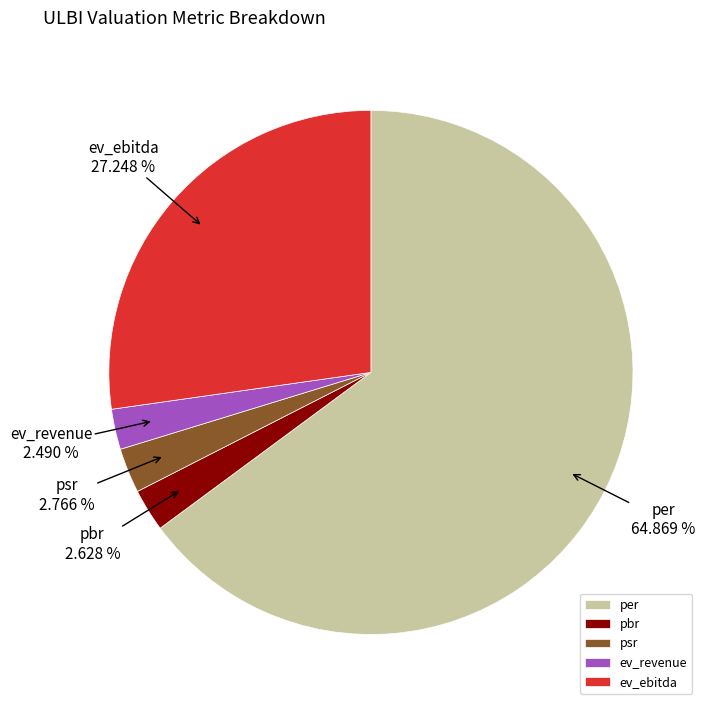

To the nearest percent, what is the difference between the per and psr slice percentages?

62%